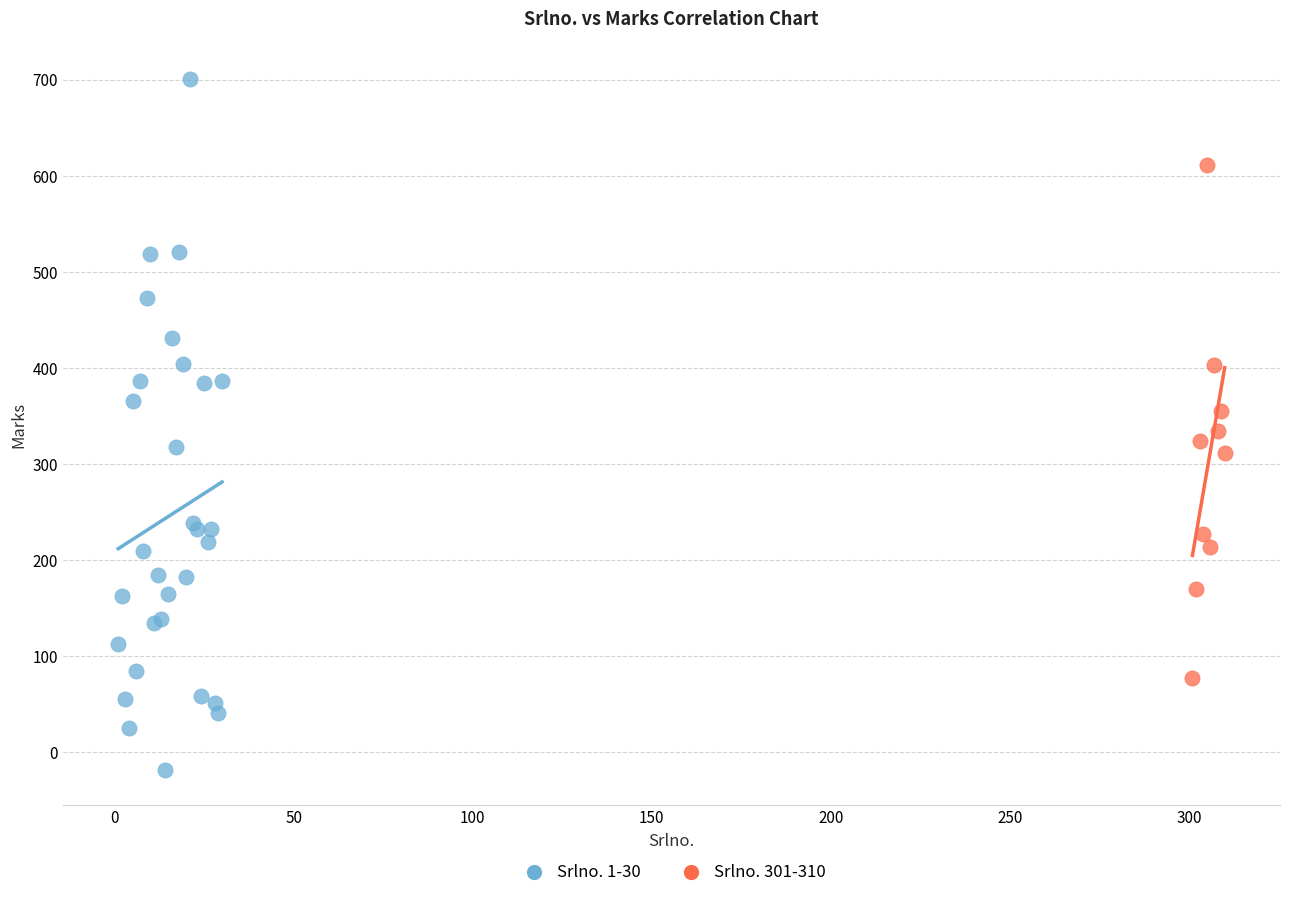

What are all the series names shown in the legend?

Srlno. 1-30, Srlno. 301-310